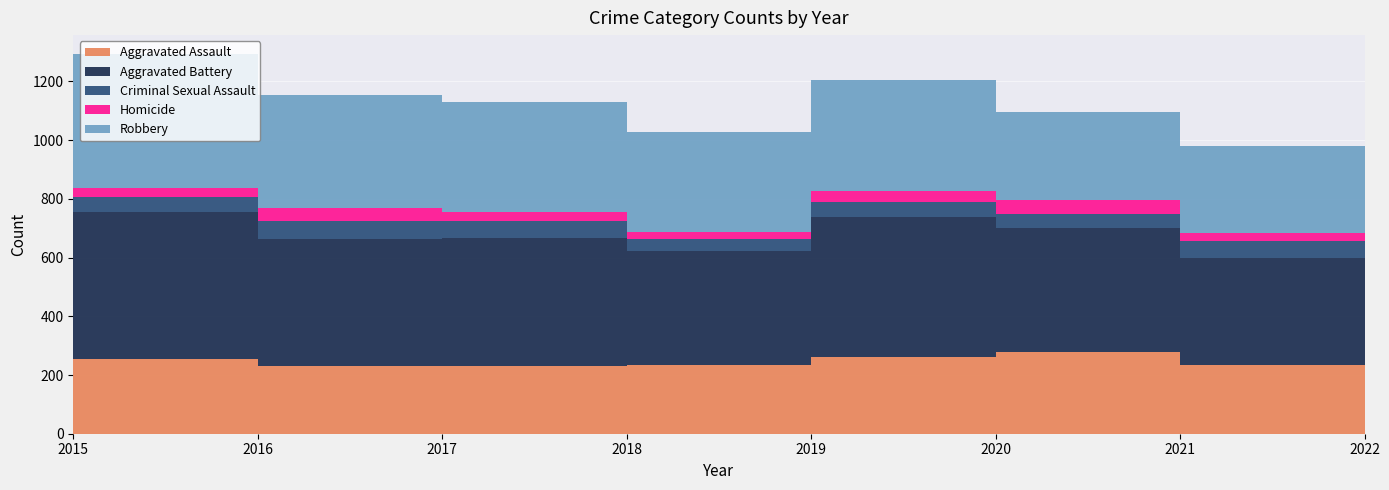

Reading left to right, what are all the values shown in this chart?

Aggravated Assault: 2015=163	2016=255	2017=230	2018=231	2019=235	2020=261	2021=279	2022=235
Aggravated Battery: 2015=354	2016=501	2017=434	2018=436	2019=388	2020=478	2021=420	2022=364
Criminal Sexual Assault: 2015=38	2016=49	2017=62	2018=56	2019=40	2020=49	2021=50	2022=57
Homicide: 2015=23	2016=33	2017=42	2018=31	2019=24	2020=39	2021=46	2022=29
Robbery: 2015=393	2016=455	2017=386	2018=375	2019=340	2020=379	2021=301	2022=294